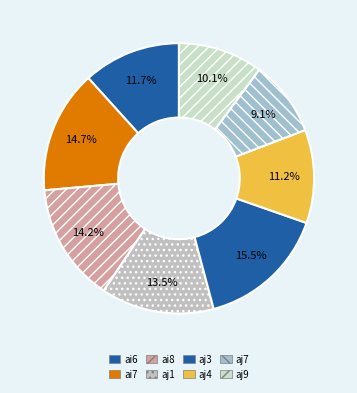

What is the total percentage of aj7 and aj1?

22.6%